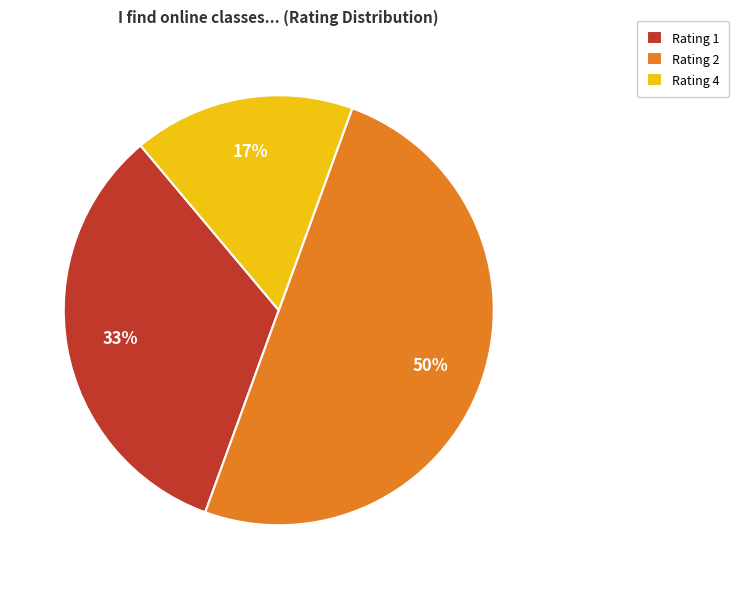

What is the majority slice?

Rating 2